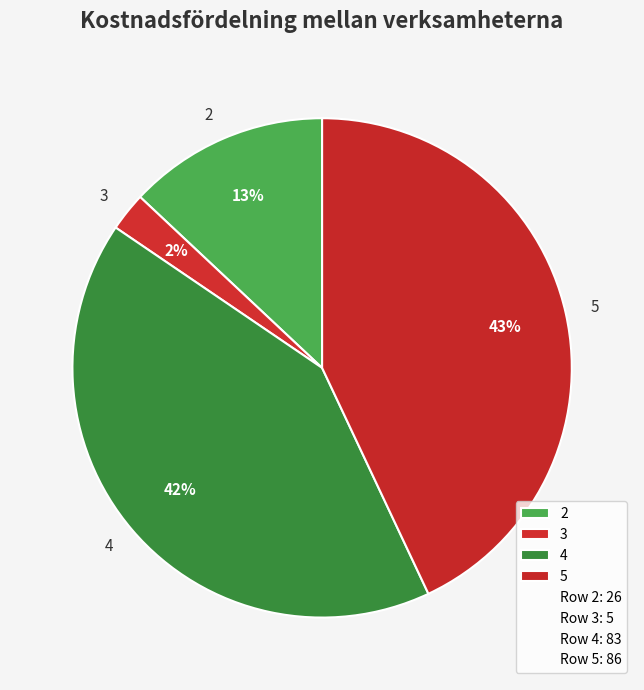

The 3 slice represents 2% of the pie. True or false?

True